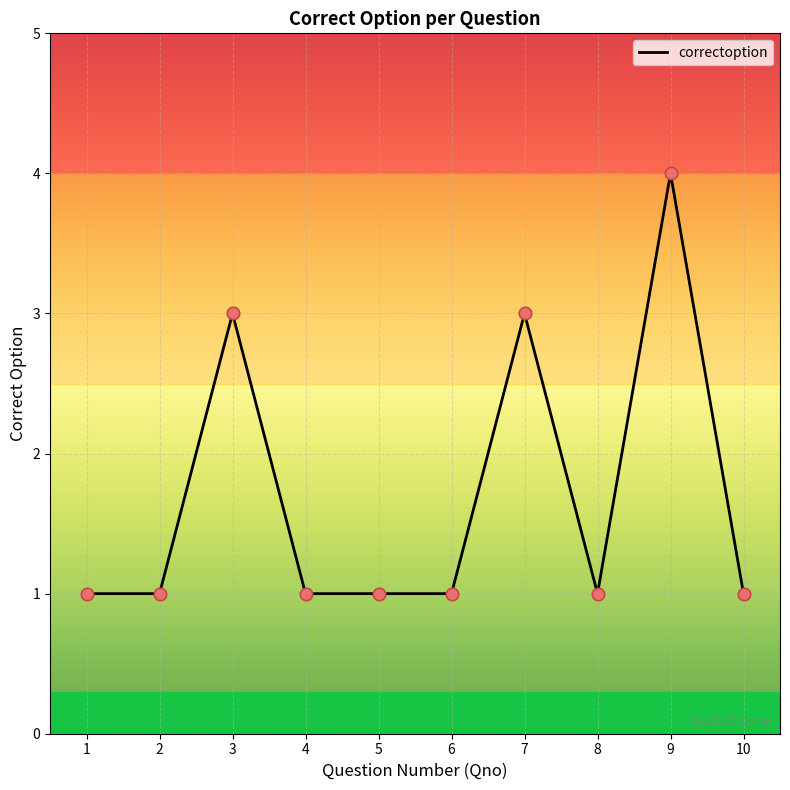

Approximately how many times larger is the value at 3 compared to 1?

3.0